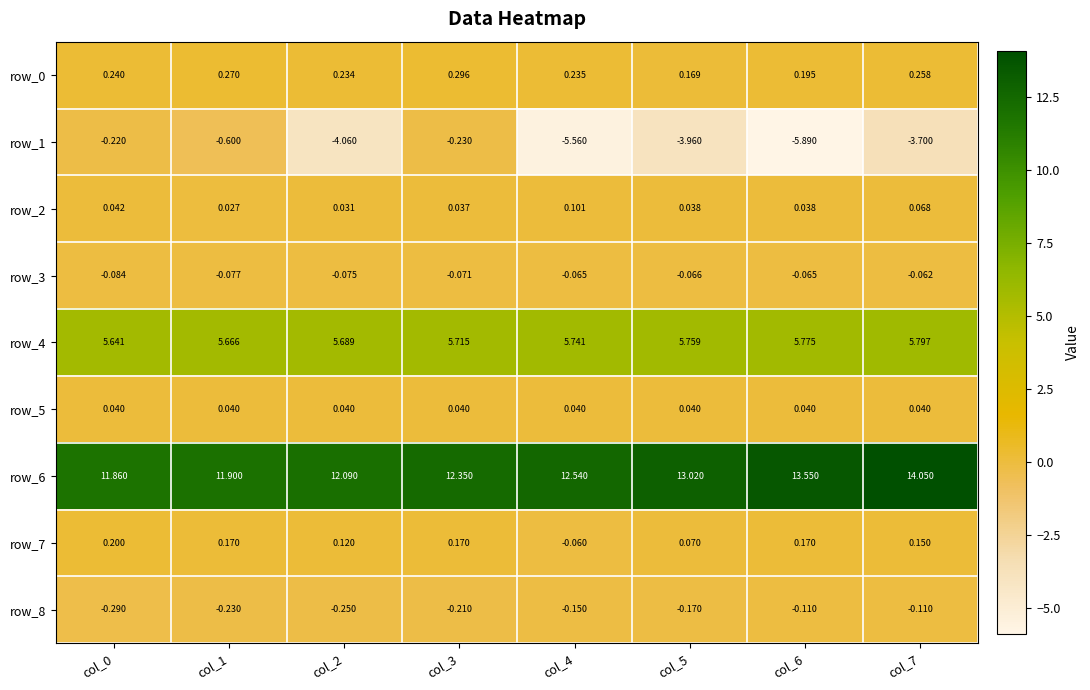

Which series has the largest range (max minus min)?

row_1